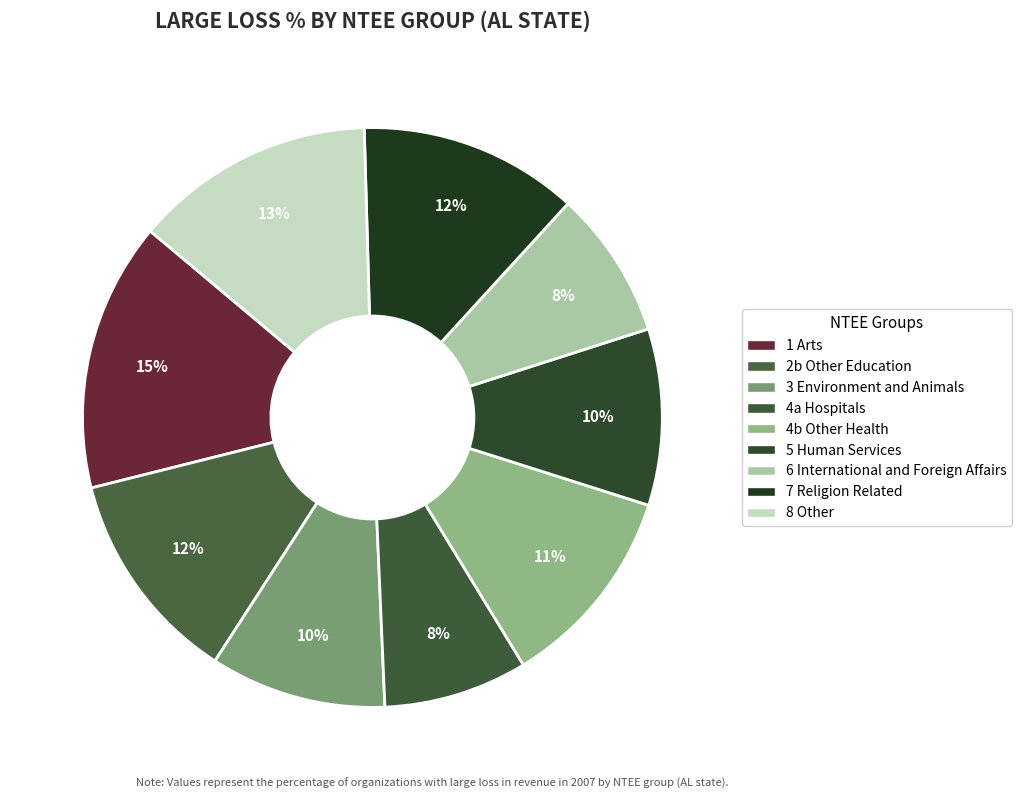

How many slices are in this pie chart?

9